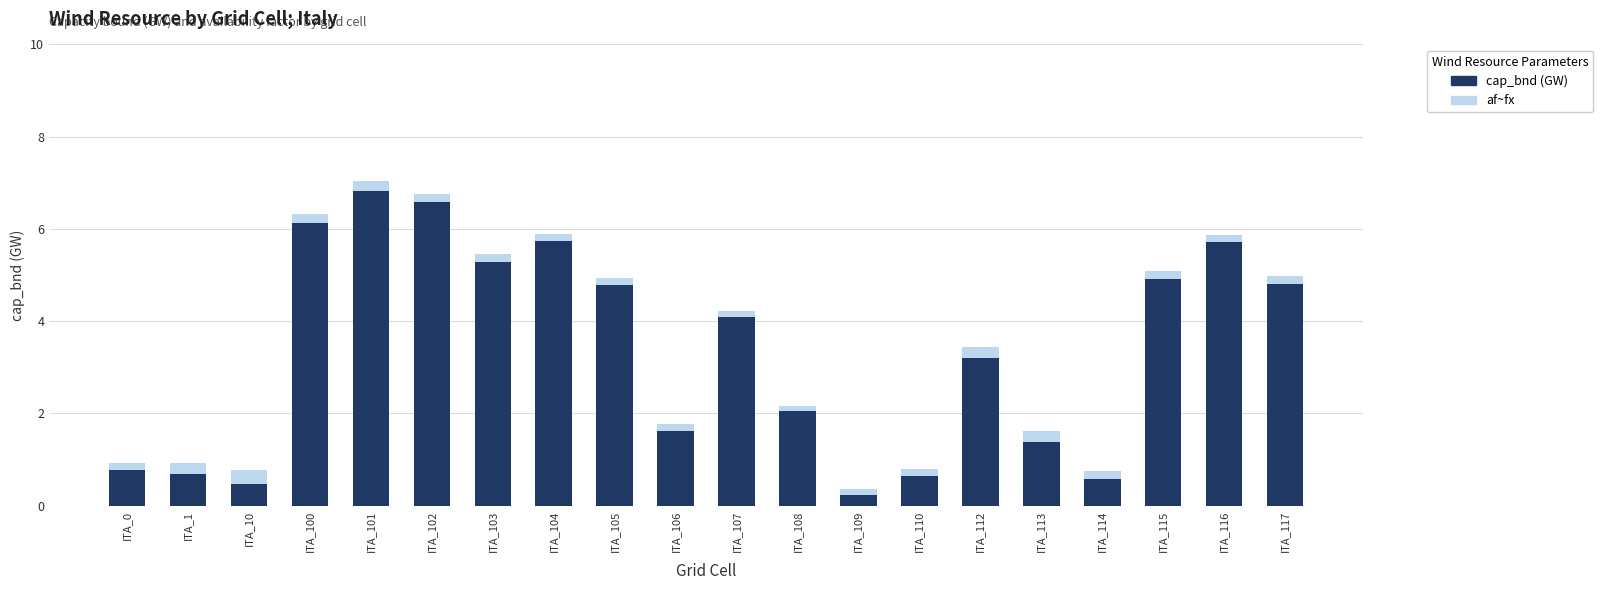

What are all the series names shown in the legend?

cap_bnd (GW), af~fx